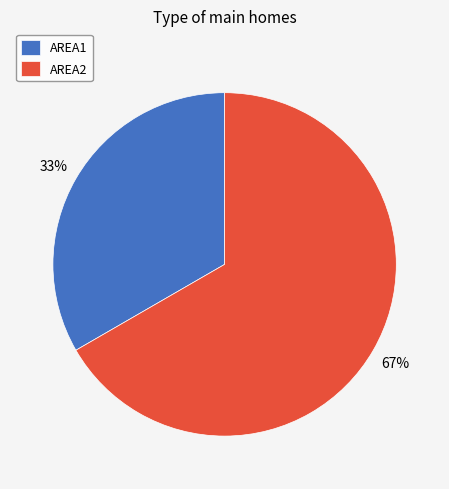

Which has a higher value, AREA1 or AREA2?

AREA2